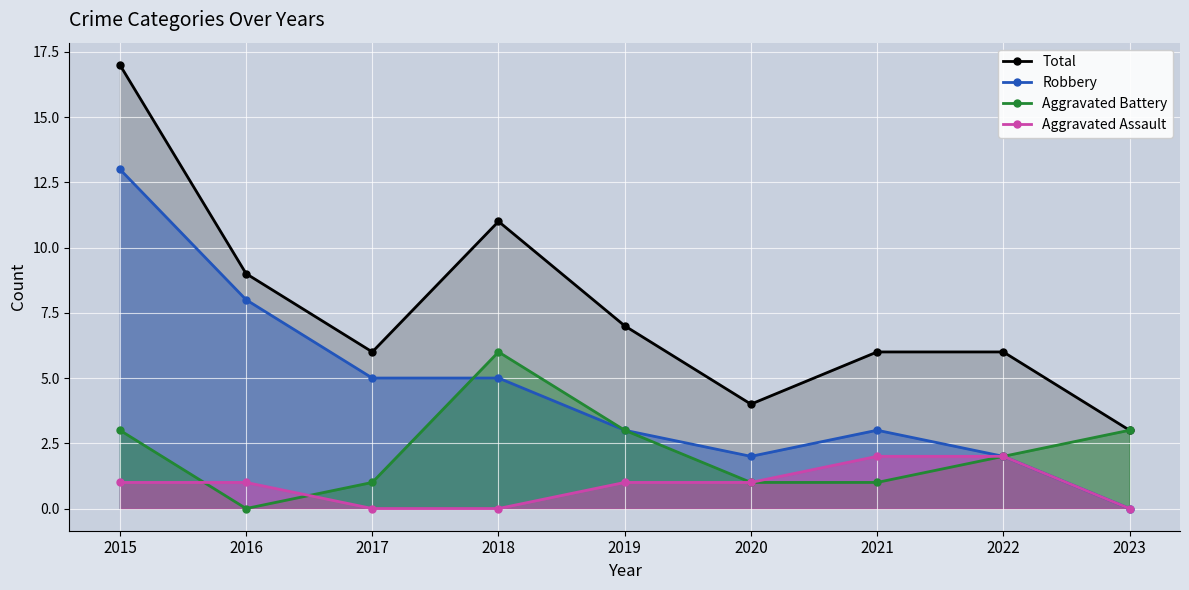

What is the spread (max minus min) of values at 2017?

6